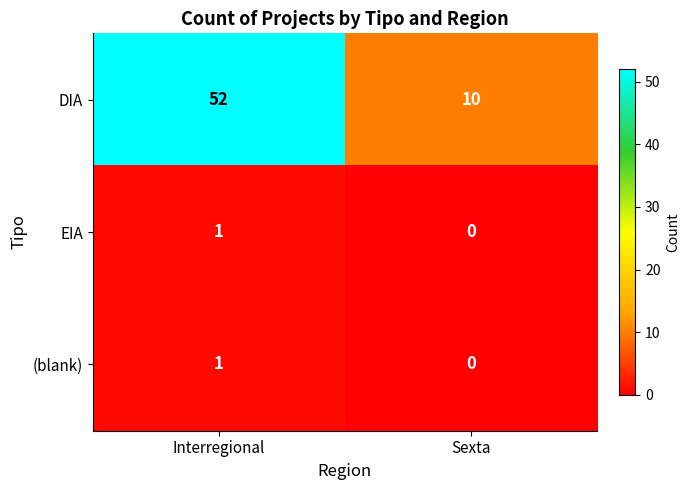

Count the number of categories in the chart.

2